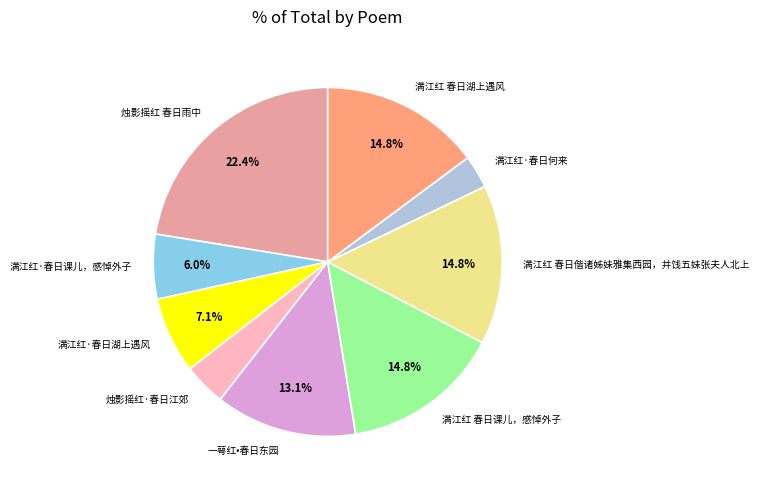

The 满江红 春日课儿，感悼外子 slice represents 15% of the pie. True or false?

True